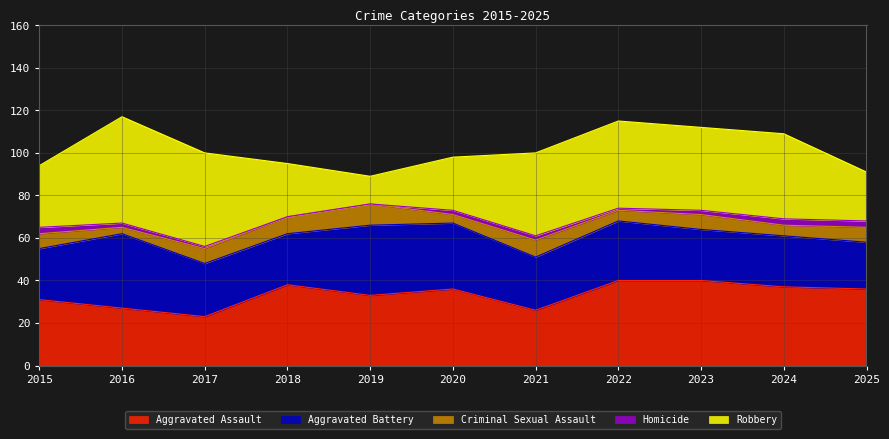

Reading left to right, transcribe all the data shown in this chart.

Aggravated Assault: 2015=31	2016=27	2017=23	2018=38	2019=33	2020=36	2021=26	2022=40	2023=40	2024=37	2025=36
Aggravated Battery: 2015=24	2016=35	2017=25	2018=24	2019=33	2020=31	2021=25	2022=28	2023=24	2024=24	2025=22
Criminal Sexual Assault: 2015=7	2016=3	2017=7	2018=8	2019=10	2020=4	2021=8	2022=5	2023=7	2024=5	2025=7
Homicide: 2015=3	2016=2	2017=1	2018=0	2019=0	2020=2	2021=2	2022=1	2023=2	2024=3	2025=3
Robbery: 2015=29	2016=50	2017=44	2018=25	2019=13	2020=25	2021=39	2022=41	2023=39	2024=40	2025=23